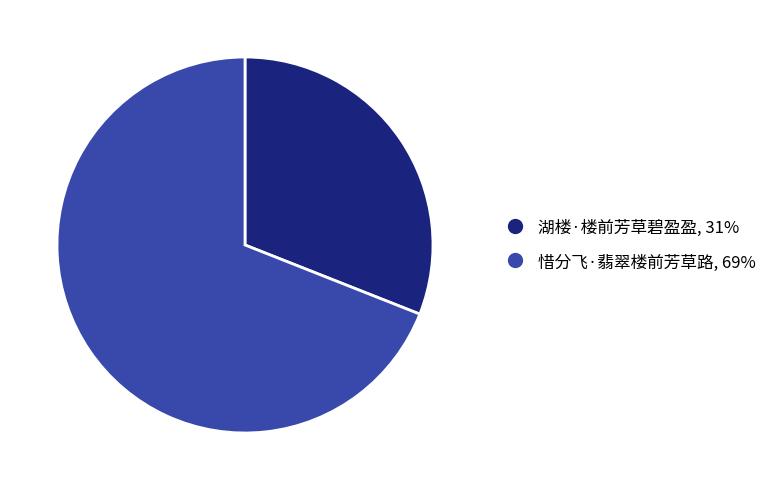

Which slice represents more than half of the pie?

惜分飞·翡翠楼前芳草路